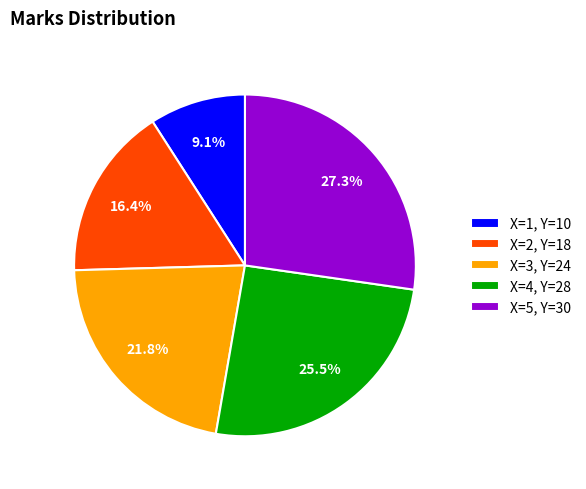

How much of the chart is everything except X=4, Y=28?

74.5%